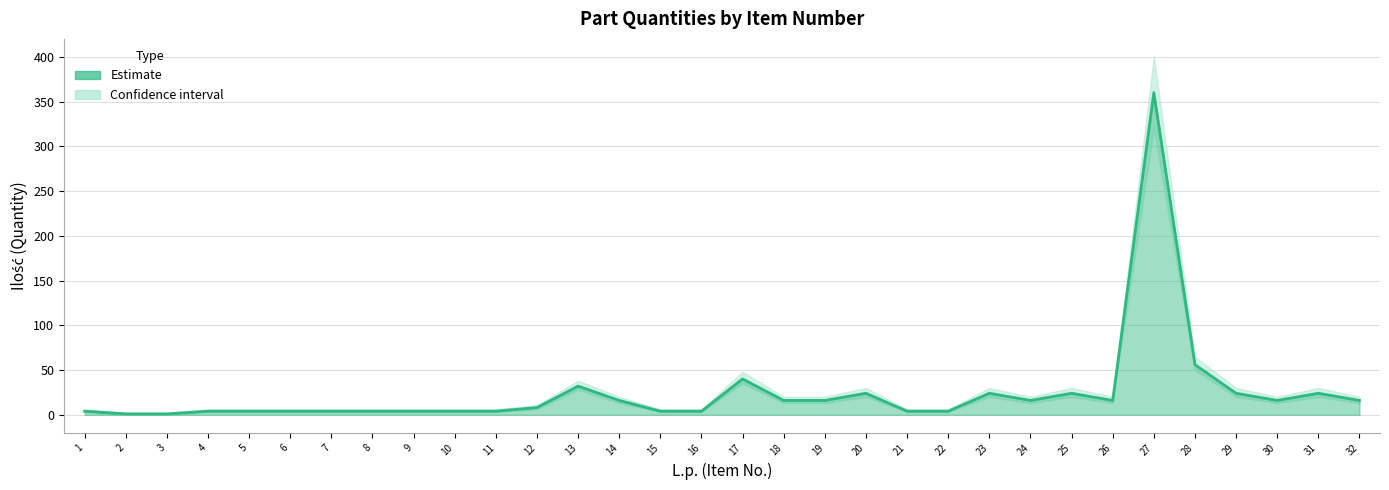

What is the value of the 10th point from the left?

4